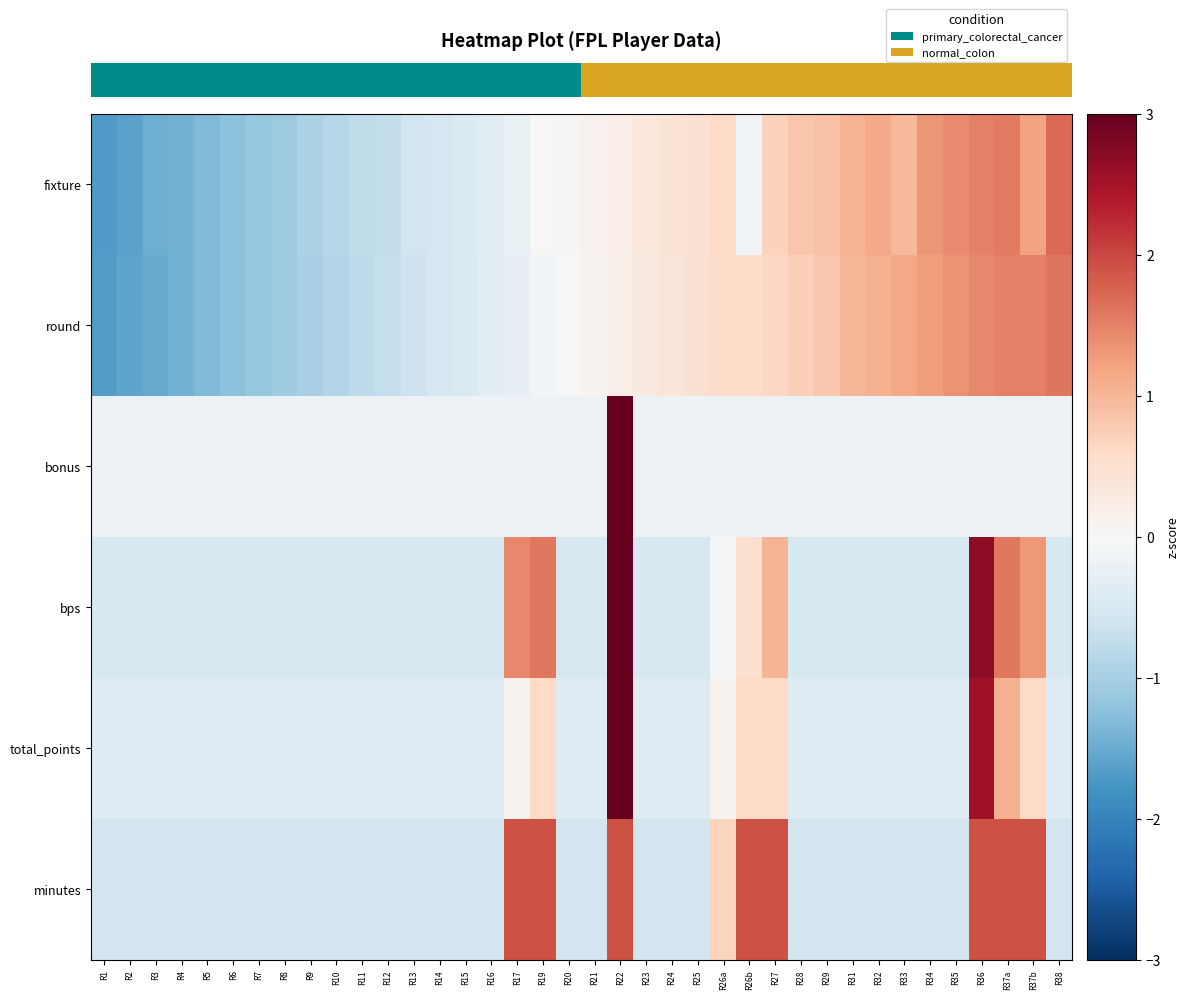

Which series has the largest range (max minus min)?

row_2